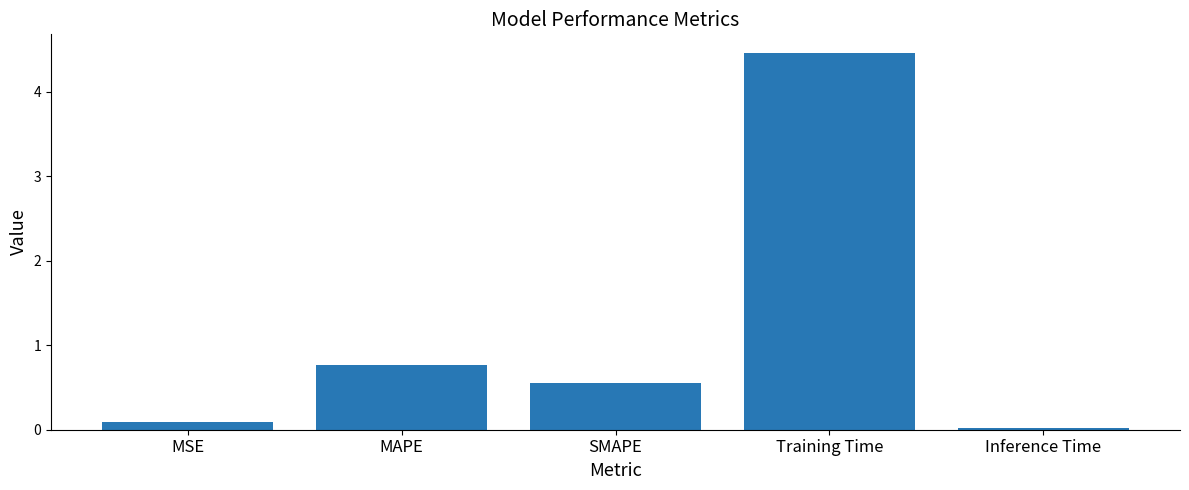

What is the greatest value displayed?

4.5